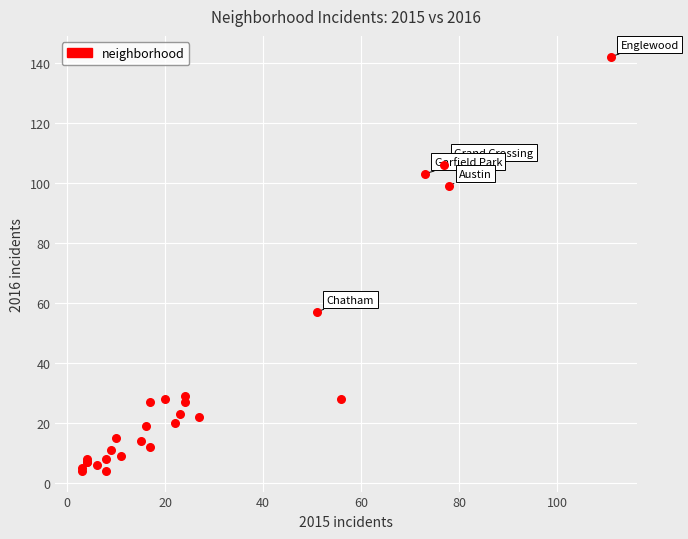

What Y value in the scatter plot is closest to 73?

57